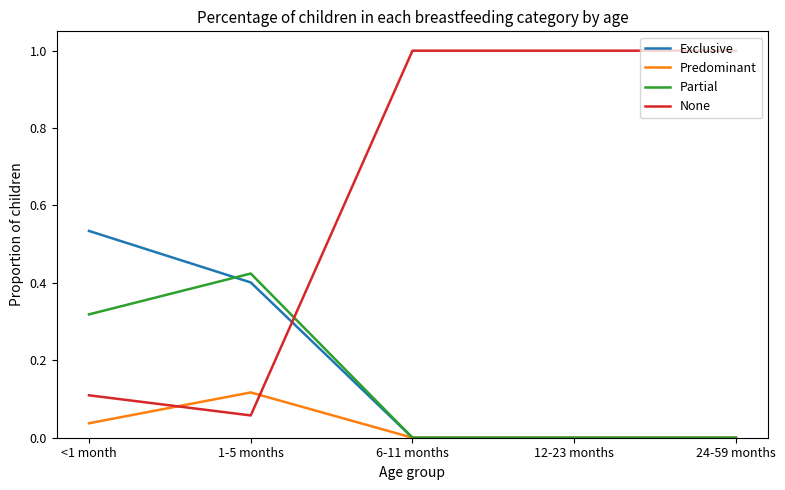

Rank the series by their maximum value, from highest to lowest.

None, Exclusive, Partial, Predominant